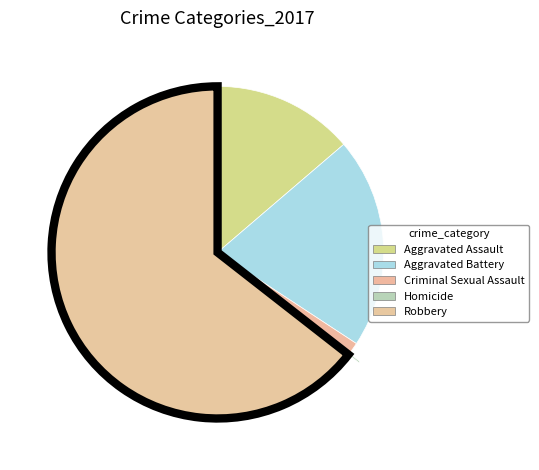

The Homicide slice represents 1% of the pie. True or false?

False